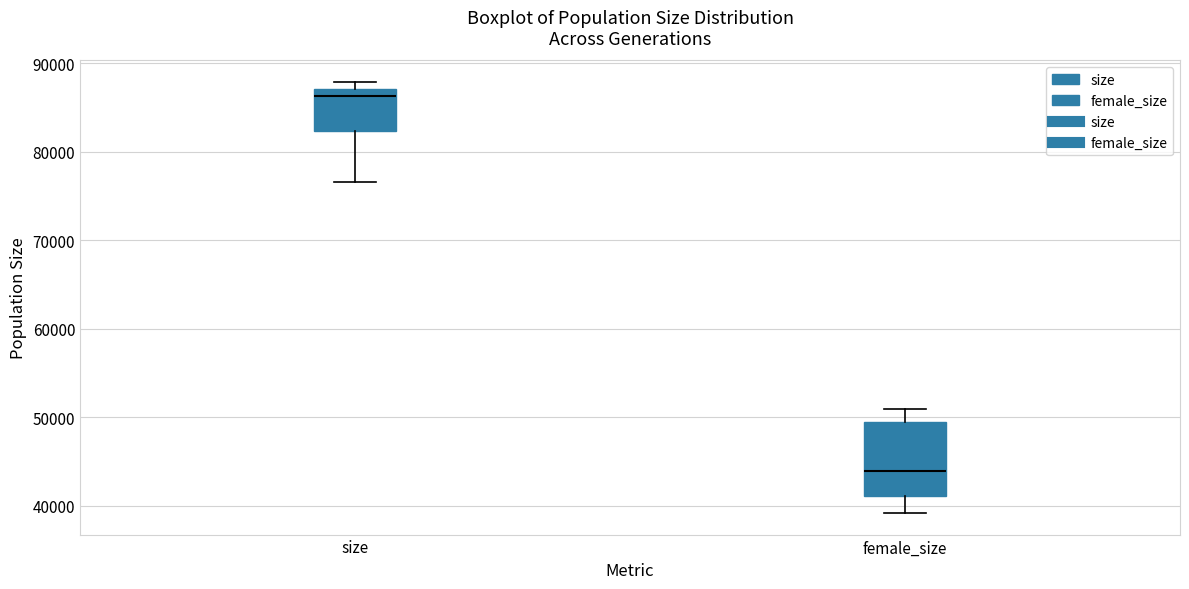

Where is the lower edge of the box for female_size on the y-axis? The values are not printed on the chart, so give them approximately, as read against the axis.

41000